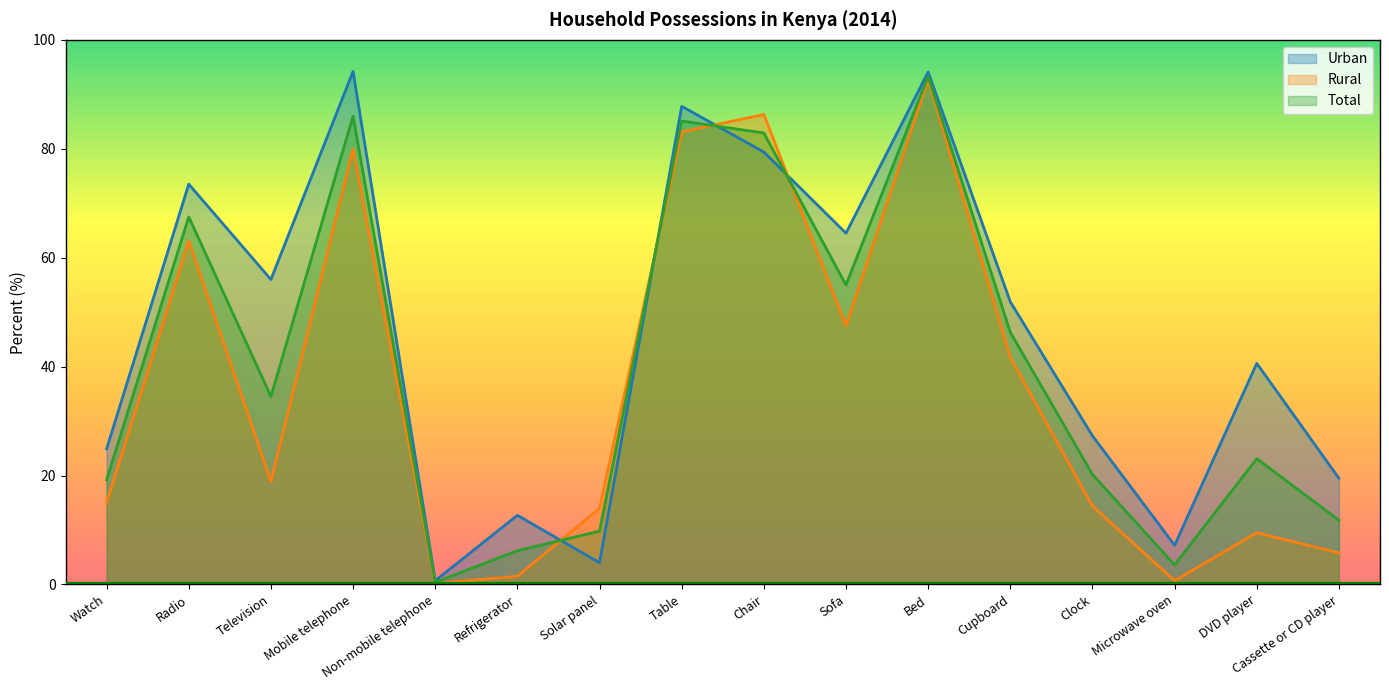

At which category does Total reach its first local peak?

Radio